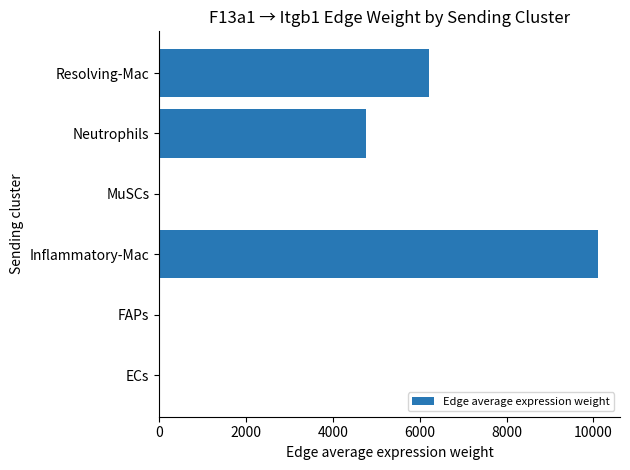

The value at Inflammatory-Mac is 6568.1. True or false?

False